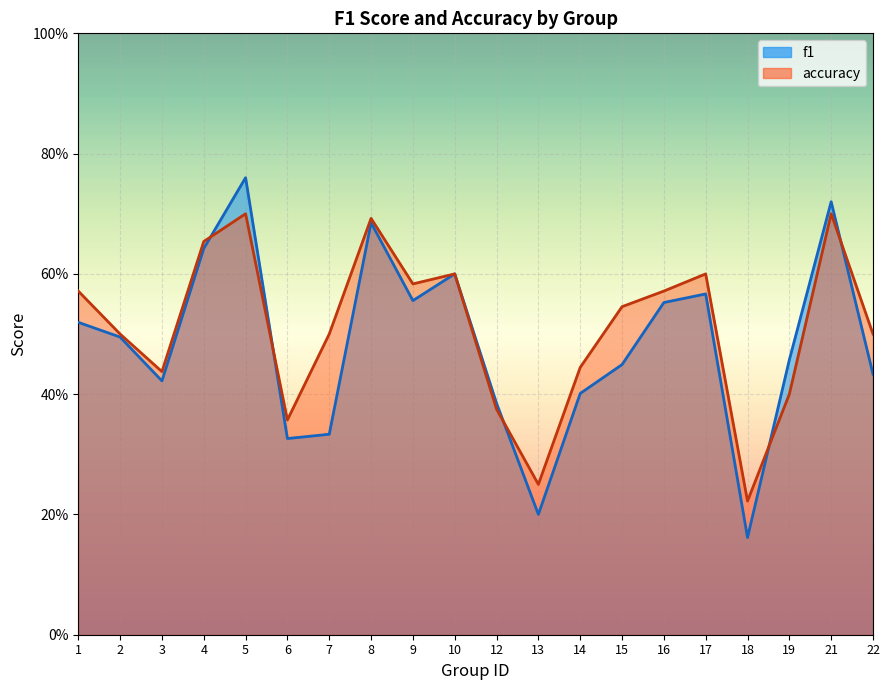

What is the sum of the f1 values at 13 and 6?

0.5